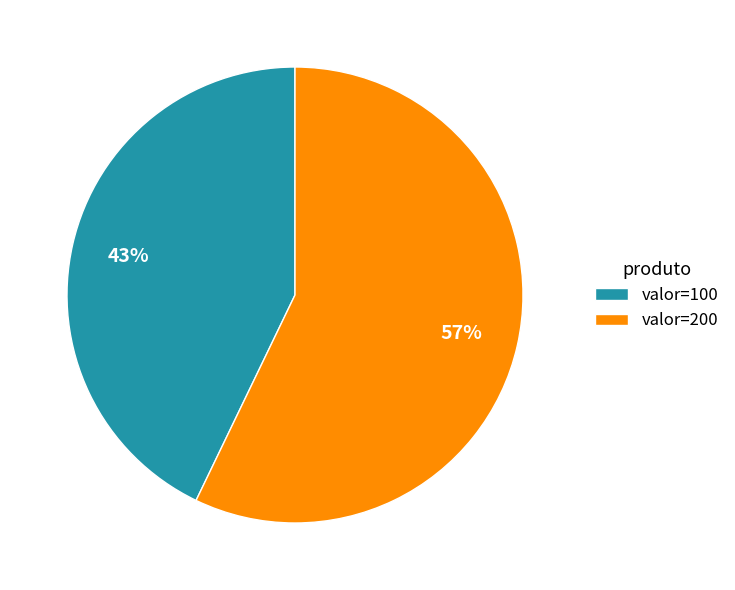

Rank the categories by value from highest to lowest.

valor=200, valor=100